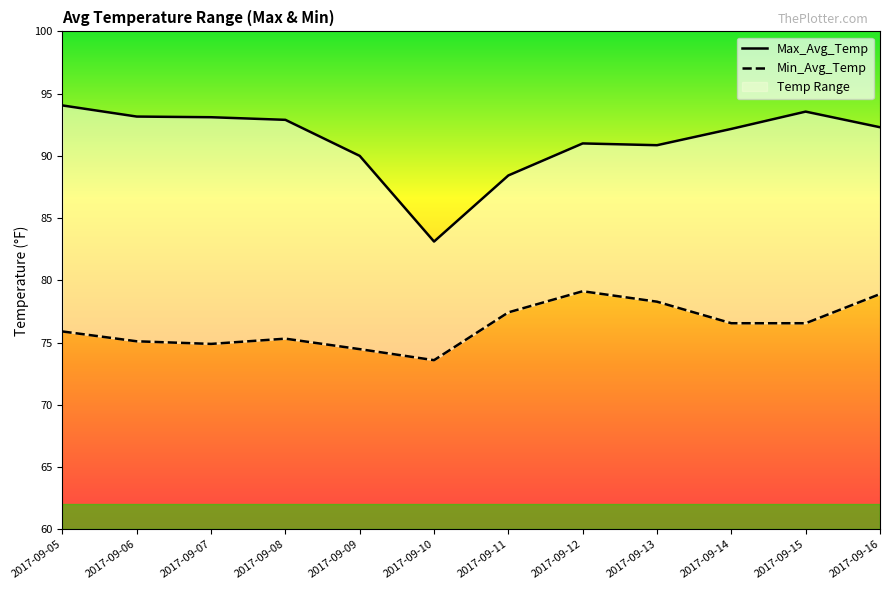

What value does the Max_Avg_Temp series have at 2017-09-16?

92.3